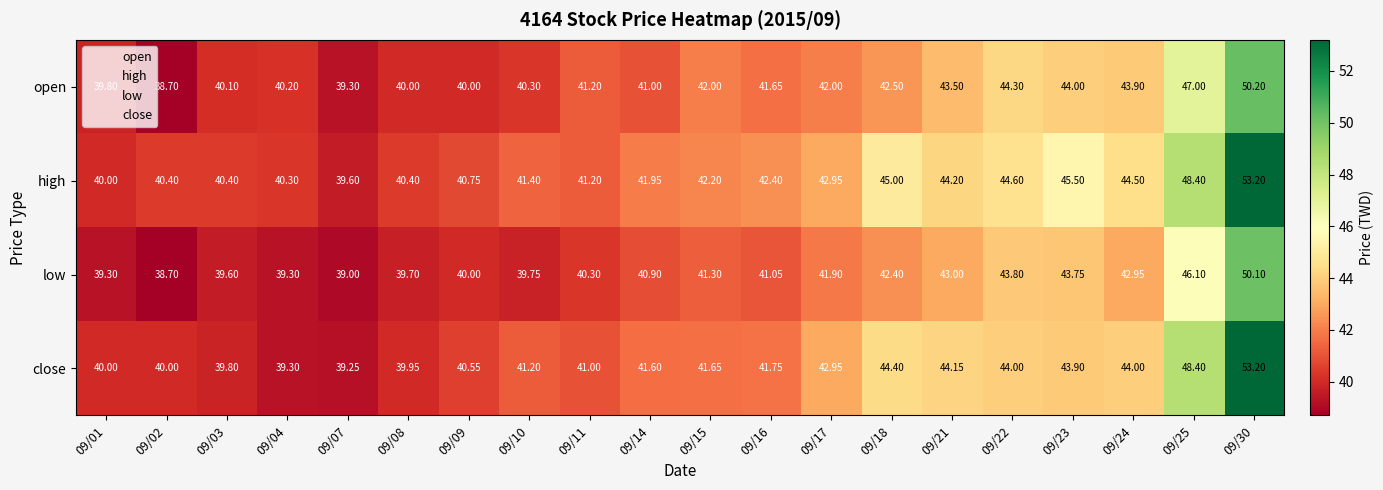

Which series changed the most between 09/08 and 09/17?

close